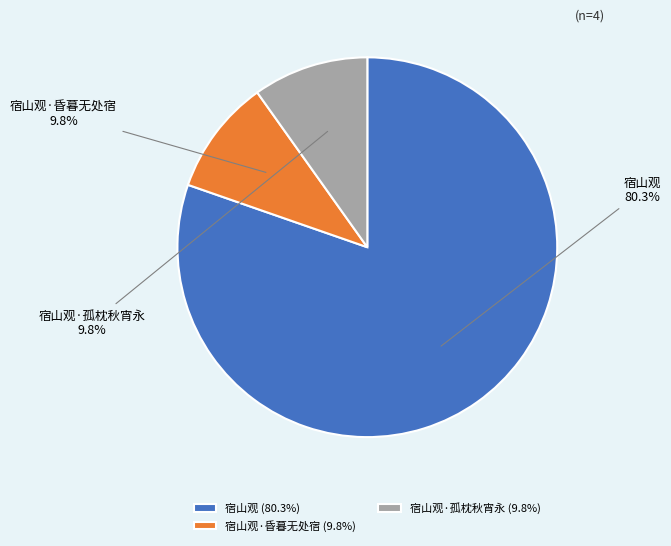

Is there any slice that represents more than half of the pie?

Yes